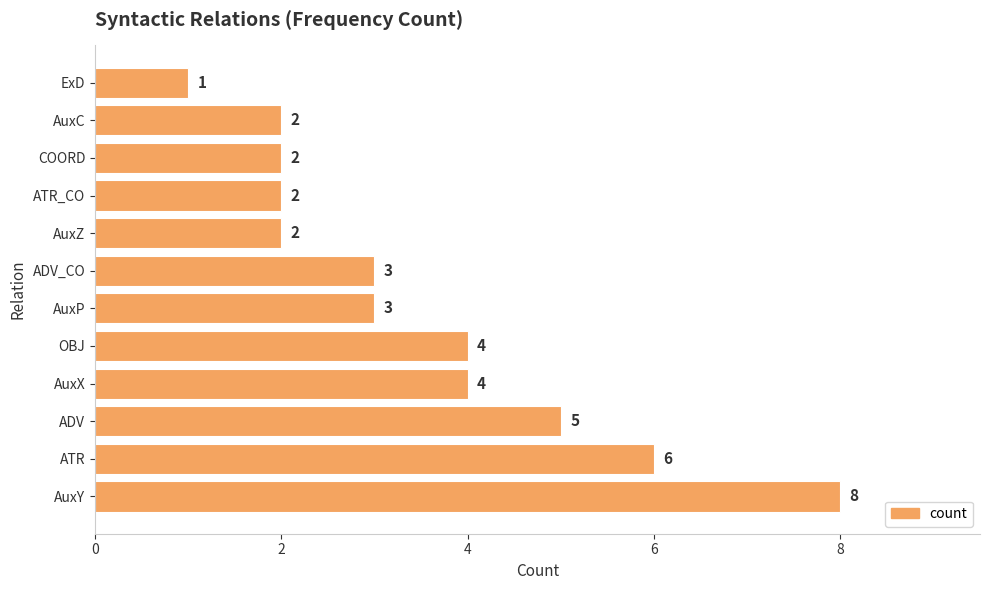

The chart shows a value of 3 at ADV_CO. True or false?

True